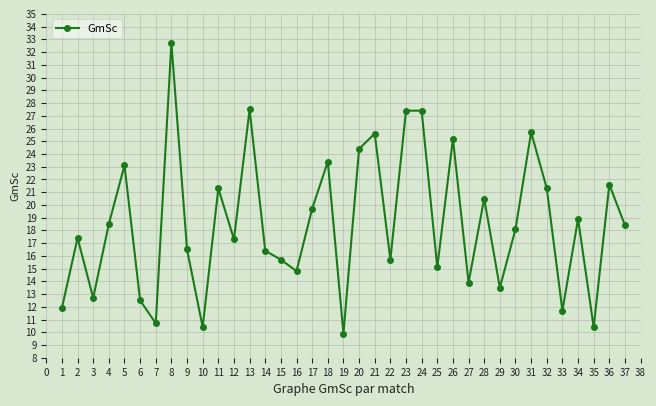

How many series are shown in this chart?

1